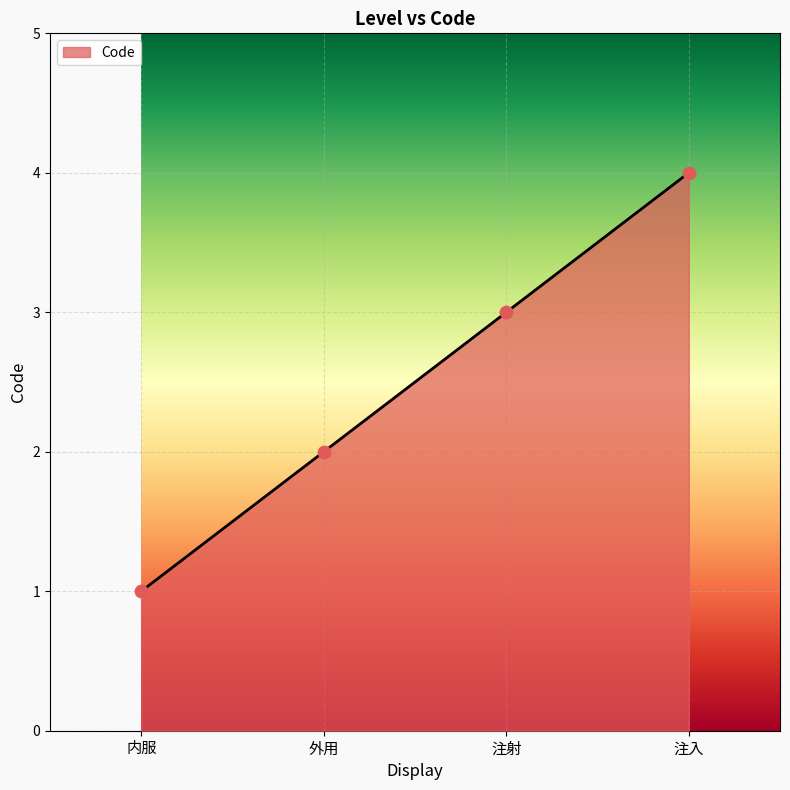

What is the change in value from 外用 to 注射?

+1